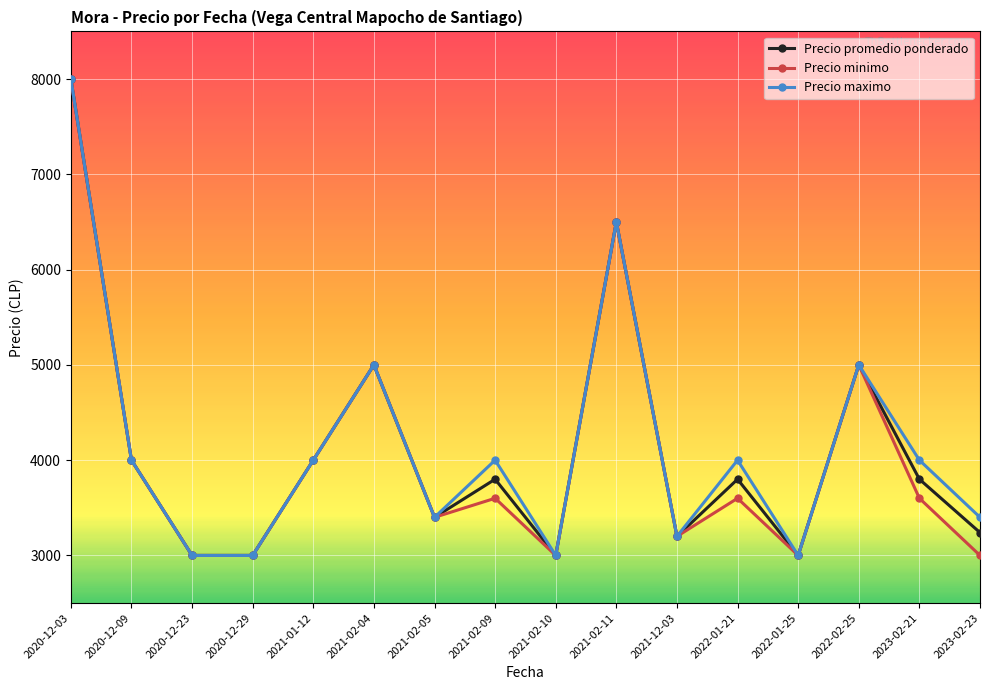

In Precio maximo, how many points are higher than both neighbors (excluding endpoints)?

5